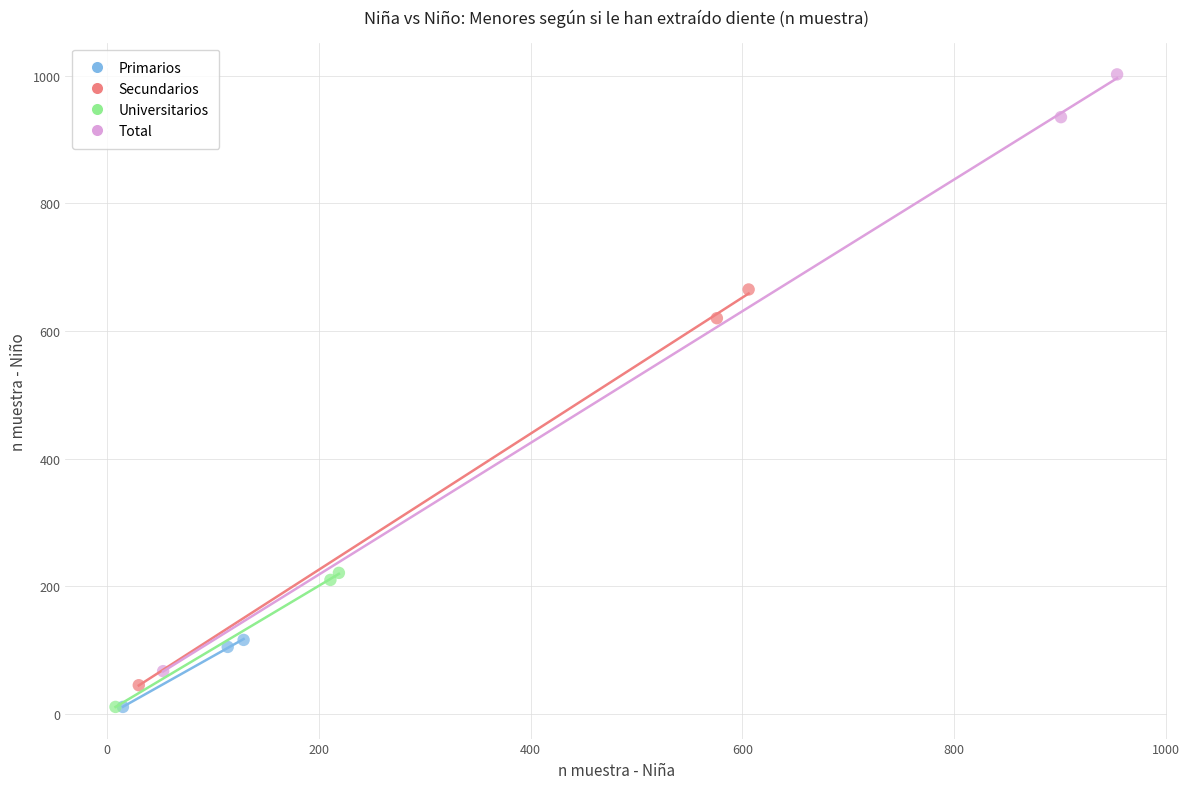

Which series reaches the maximum Y coordinate?

Total